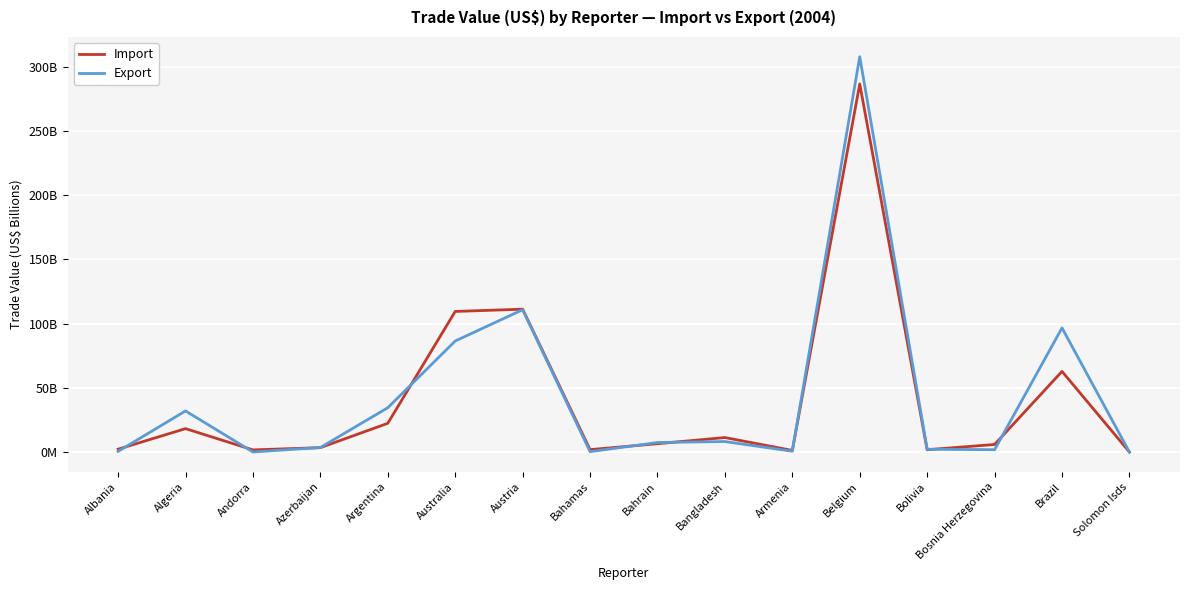

List the series in order of their overall mean, highest first.

Export, Import